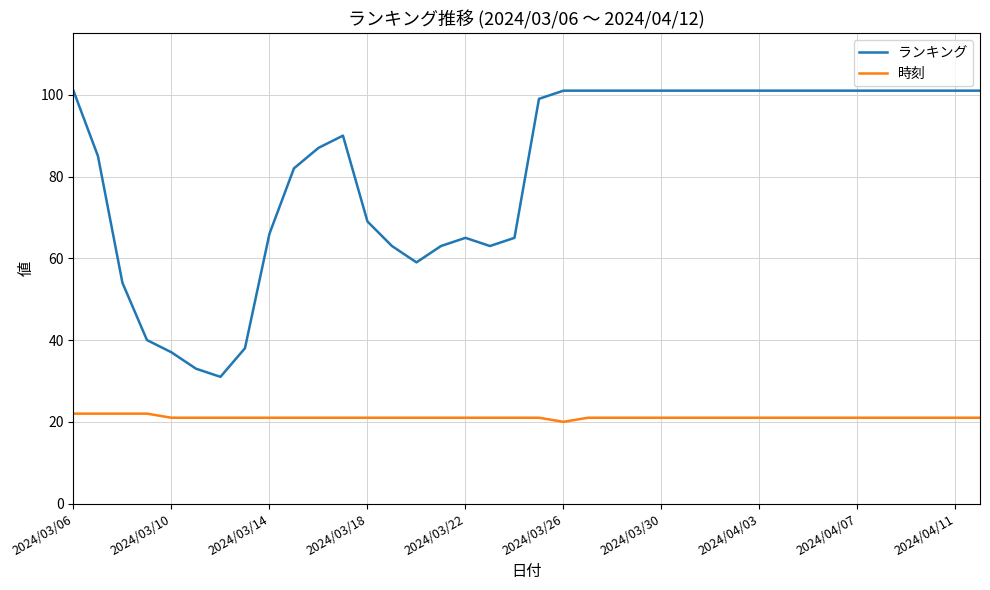

True or false: ランキング and 時刻 intersect in this chart.

False